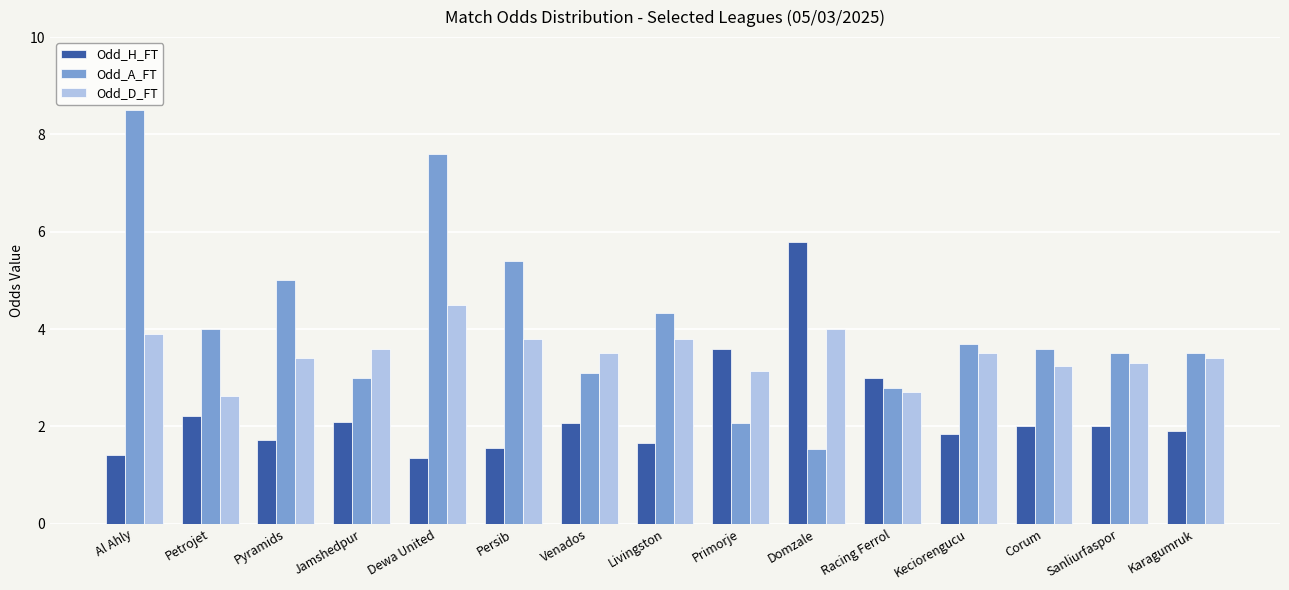

Which series changed the most between Jamshedpur and Sanliurfaspor?

Odd_A_FT